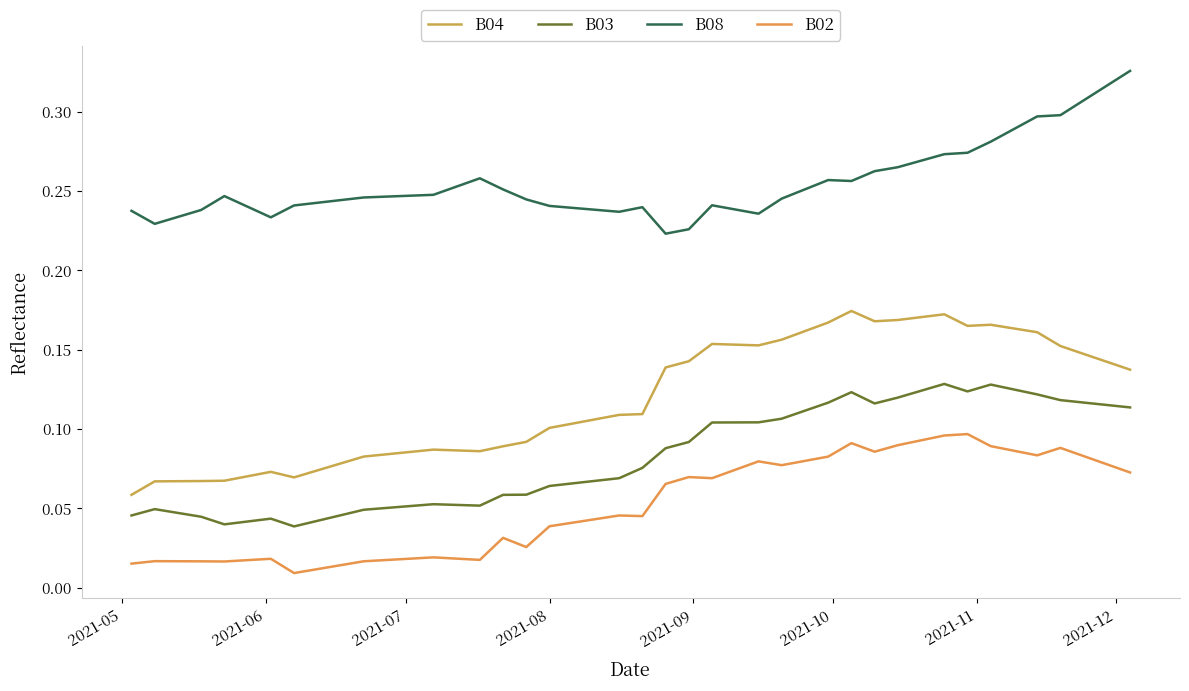

List the series in order of their peak value, lowest first.

B02, B03, B04, B08